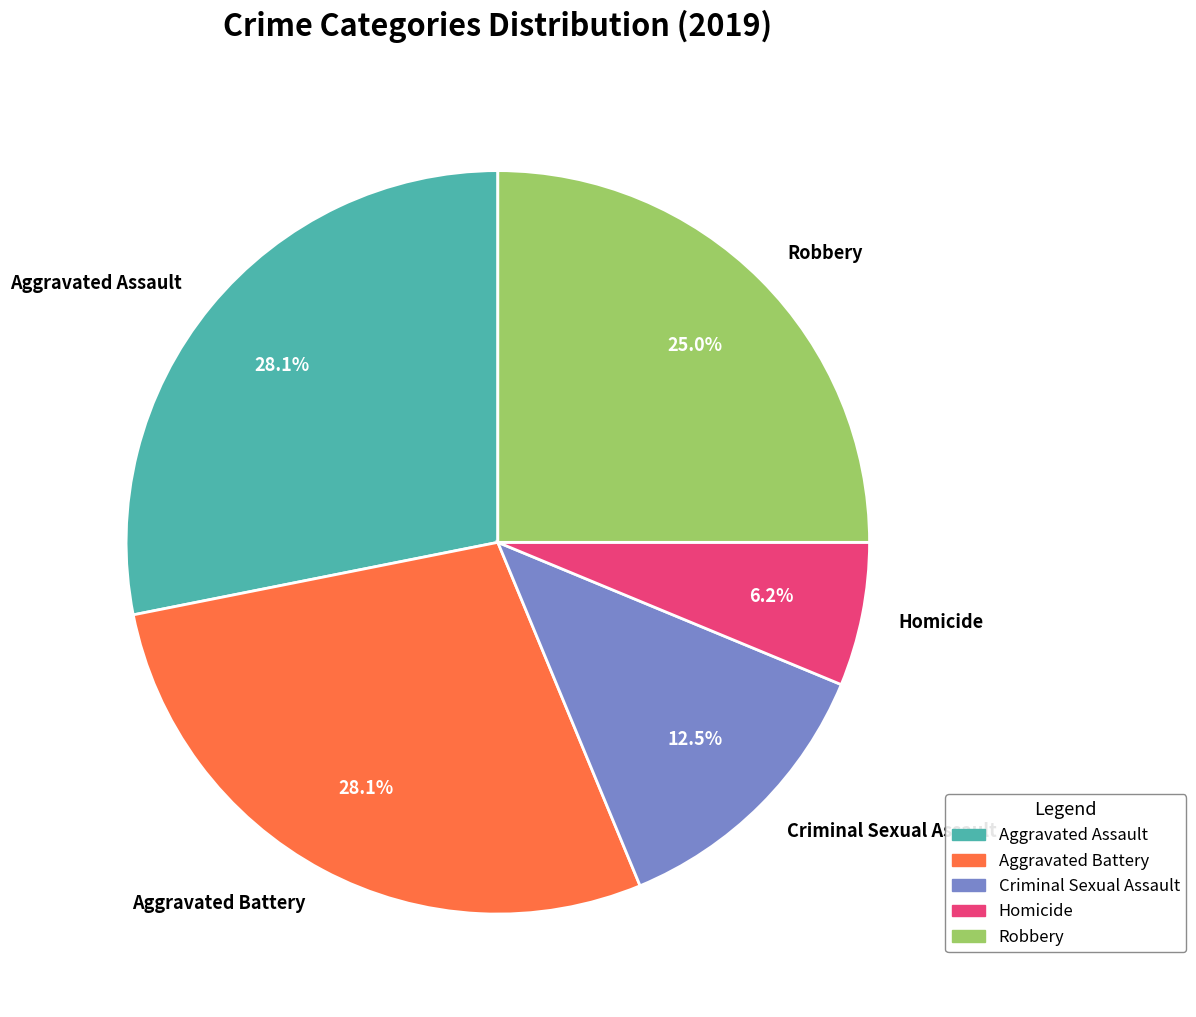

Which category has the smallest portion of the pie?

Homicide